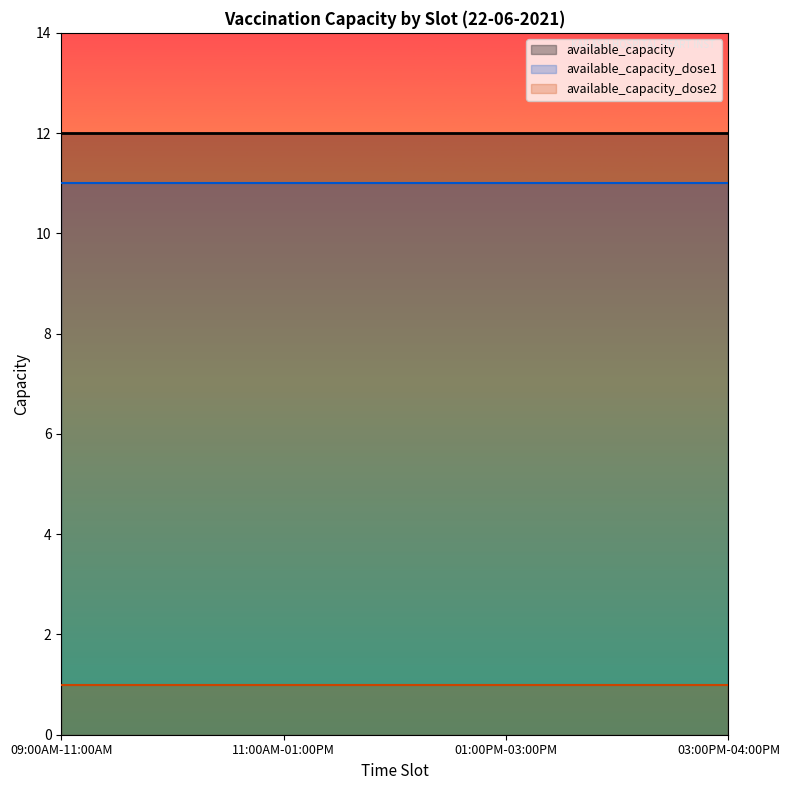

Which has a higher value, 11:00AM-01:00PM or 03:00PM-04:00PM?

11:00AM-01:00PM